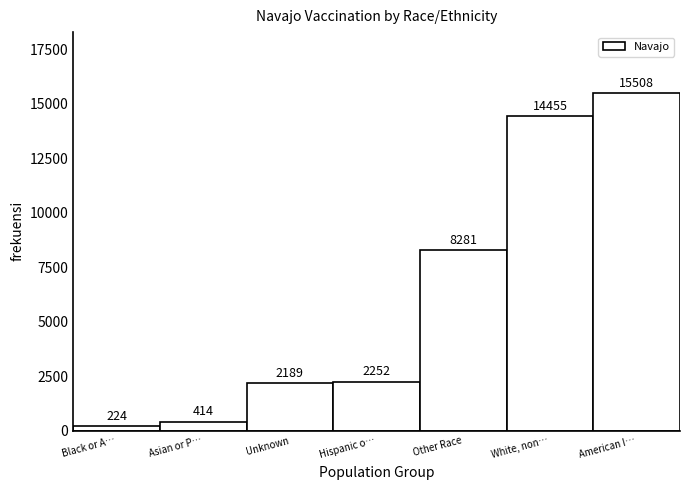

Reading left to right, list all the values displayed in this chart.

224	414	2189	2252	8281	14455	15508